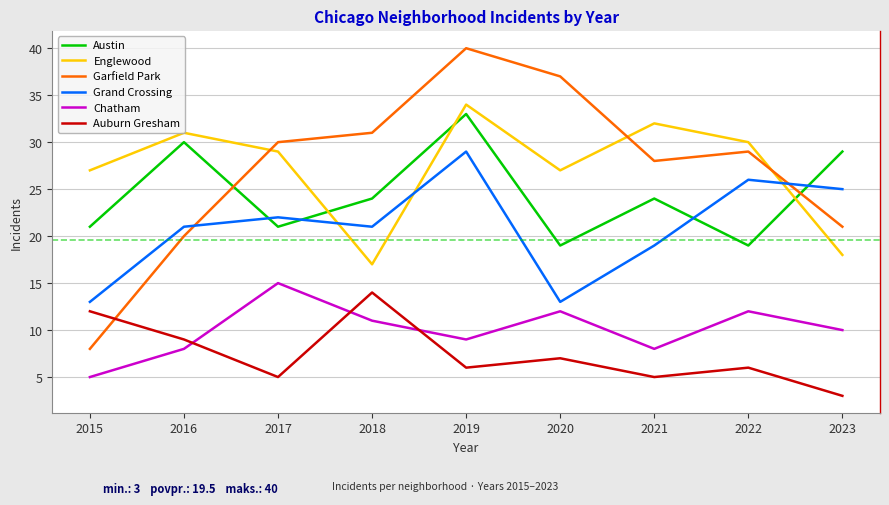

What are all the series names shown in the legend?

Austin, Englewood, Garfield Park, Grand Crossing, Chatham, Auburn Gresham